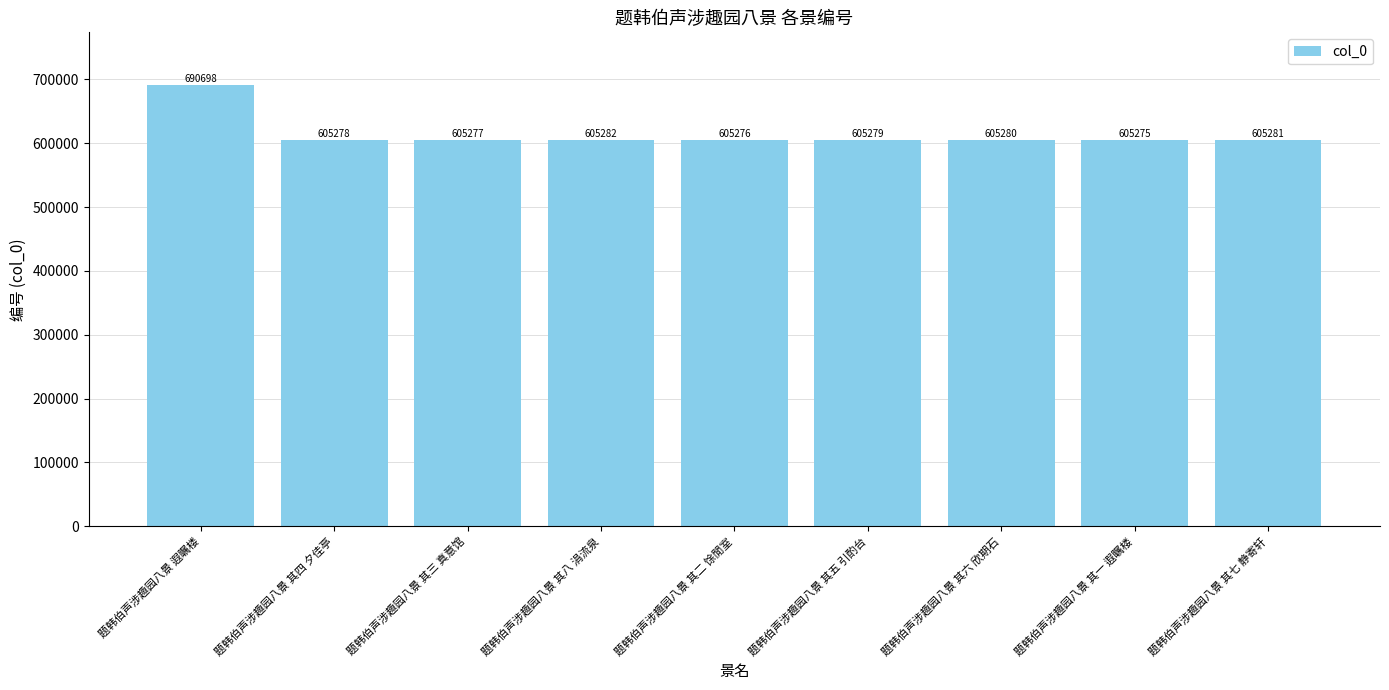

Reading left to right, list all the values displayed in this chart.

690698	605278	605277	605282	605276	605279	605280	605275	605281